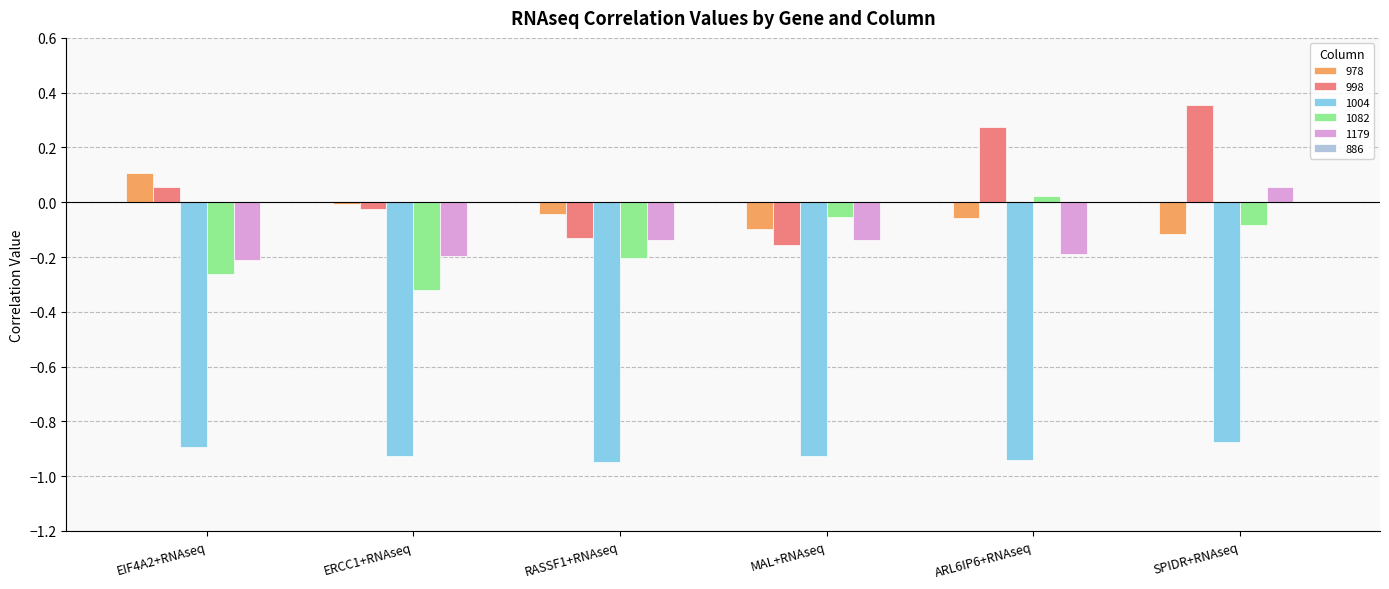

What is the sum of all 1179 values?

-0.8